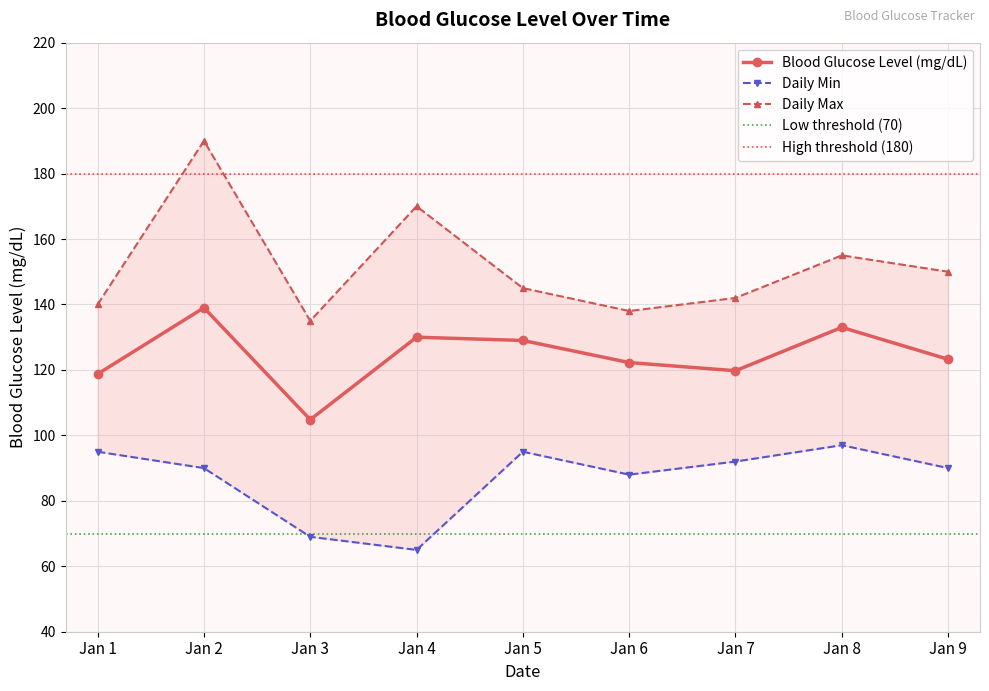

What is the value of the Blood Glucose Level (mg/dL) point at the 8th from the left?

133.0